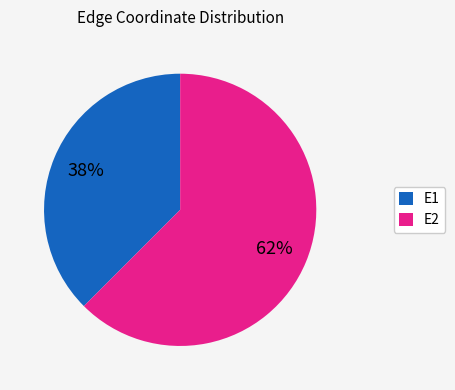

Rank the categories by value from lowest to highest.

E1, E2